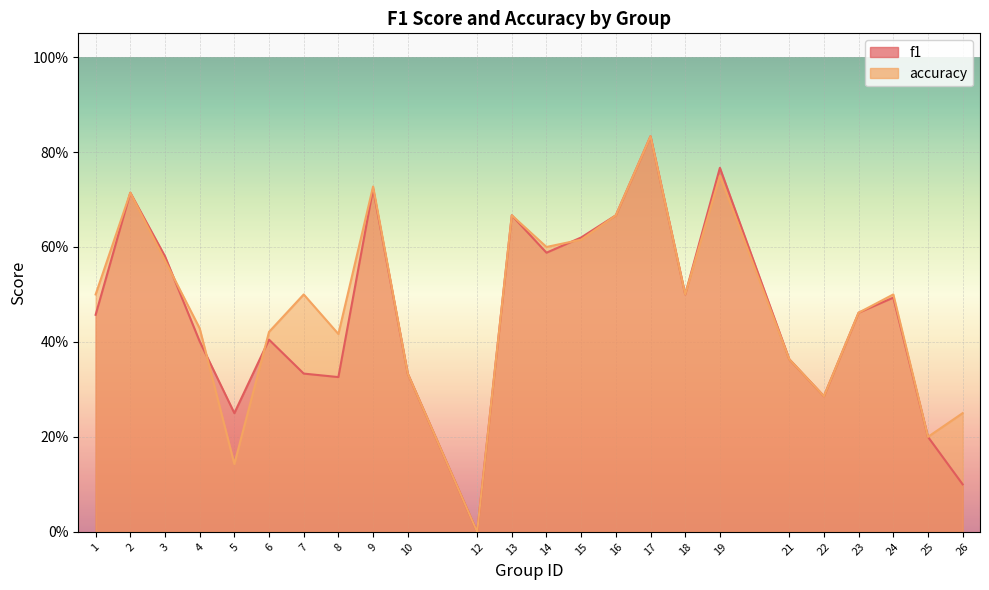

What is the value of the accuracy point at the 7th from the left?

0.5